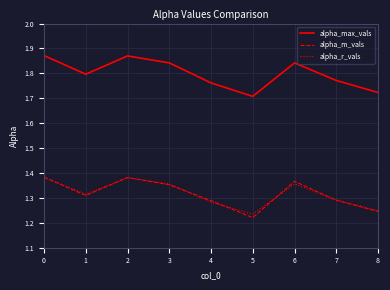

The alpha_max_vals series shows 2.4 at 7. True or false?

False